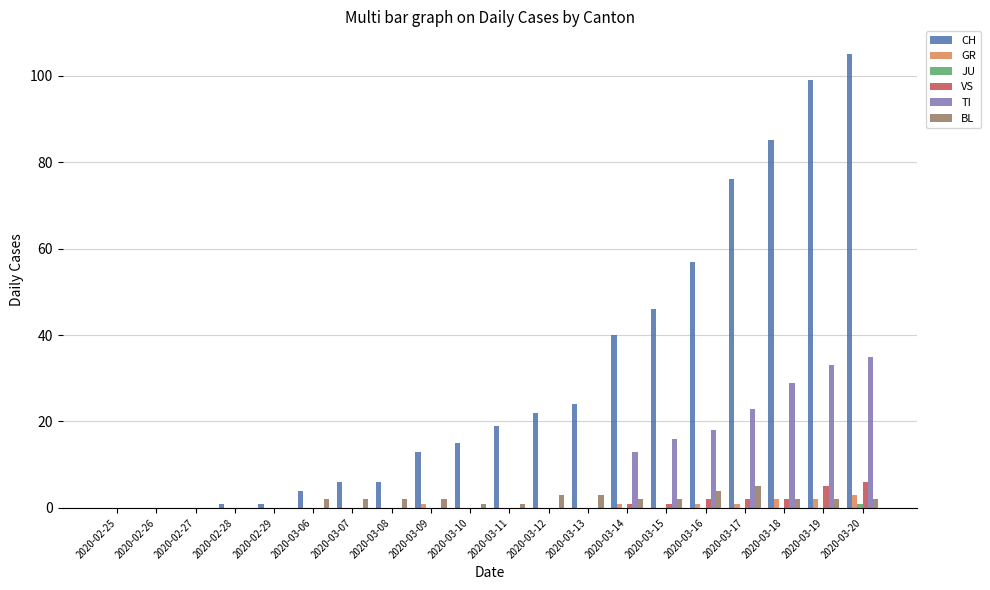

What is the greatest value displayed?

105